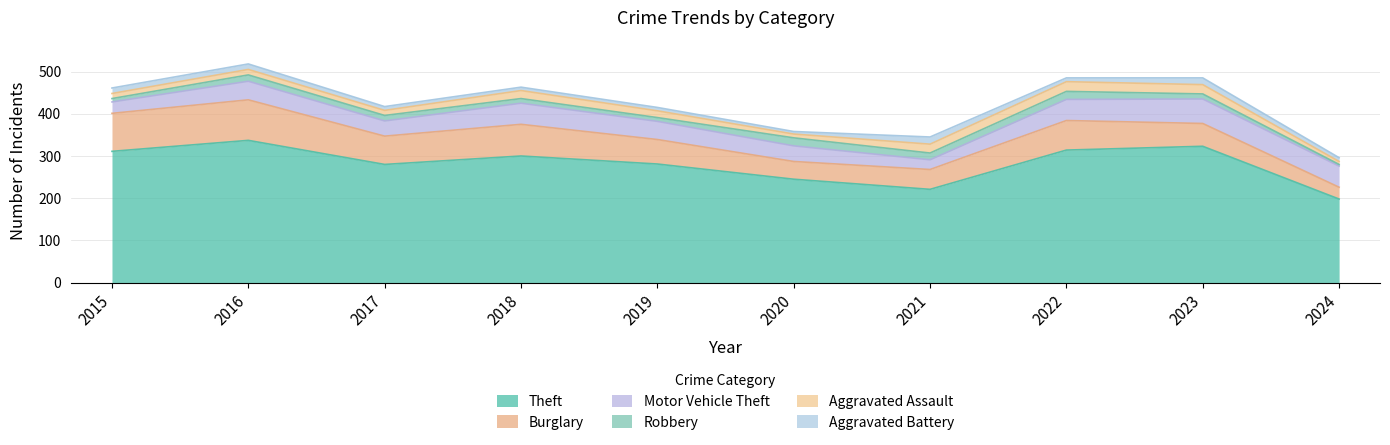

Reading right to left, extract all data points from this chart.

Theft: 2024=198	2023=323	2022=314	2021=221	2020=245	2019=281	2018=300	2017=280	2016=337	2015=311
Burglary: 2024=226	2023=377	2022=384	2021=268	2020=287	2019=339	2018=375	2017=347	2016=433	2015=401
Motor Vehicle Theft: 2024=276	2023=435	2022=434	2021=291	2020=324	2019=382	2018=425	2017=383	2016=477	2015=428
Robbery: 2024=280	2023=447	2022=453	2021=307	2020=343	2019=391	2018=436	2017=396	2016=492	2015=436
Aggravated Assault: 2024=287	2023=469	2022=476	2021=328	2020=352	2019=407	2018=455	2017=408	2016=505	2015=448
Aggravated Battery: 2024=296	2023=485	2022=485	2021=345	2020=358	2019=415	2018=463	2017=417	2016=518	2015=461